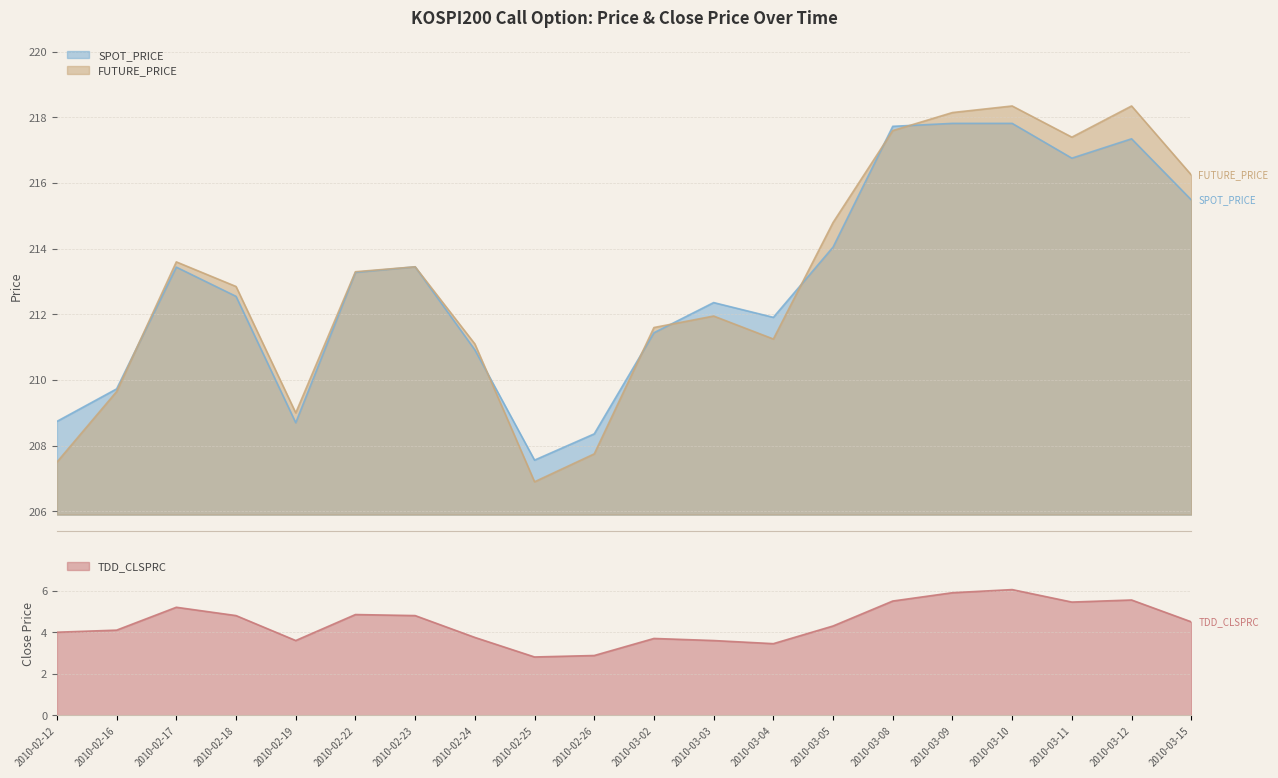

Where do SPOT_PRICE and FUTURE_PRICE first cross each other?

2010-02-16 and 2010-02-17